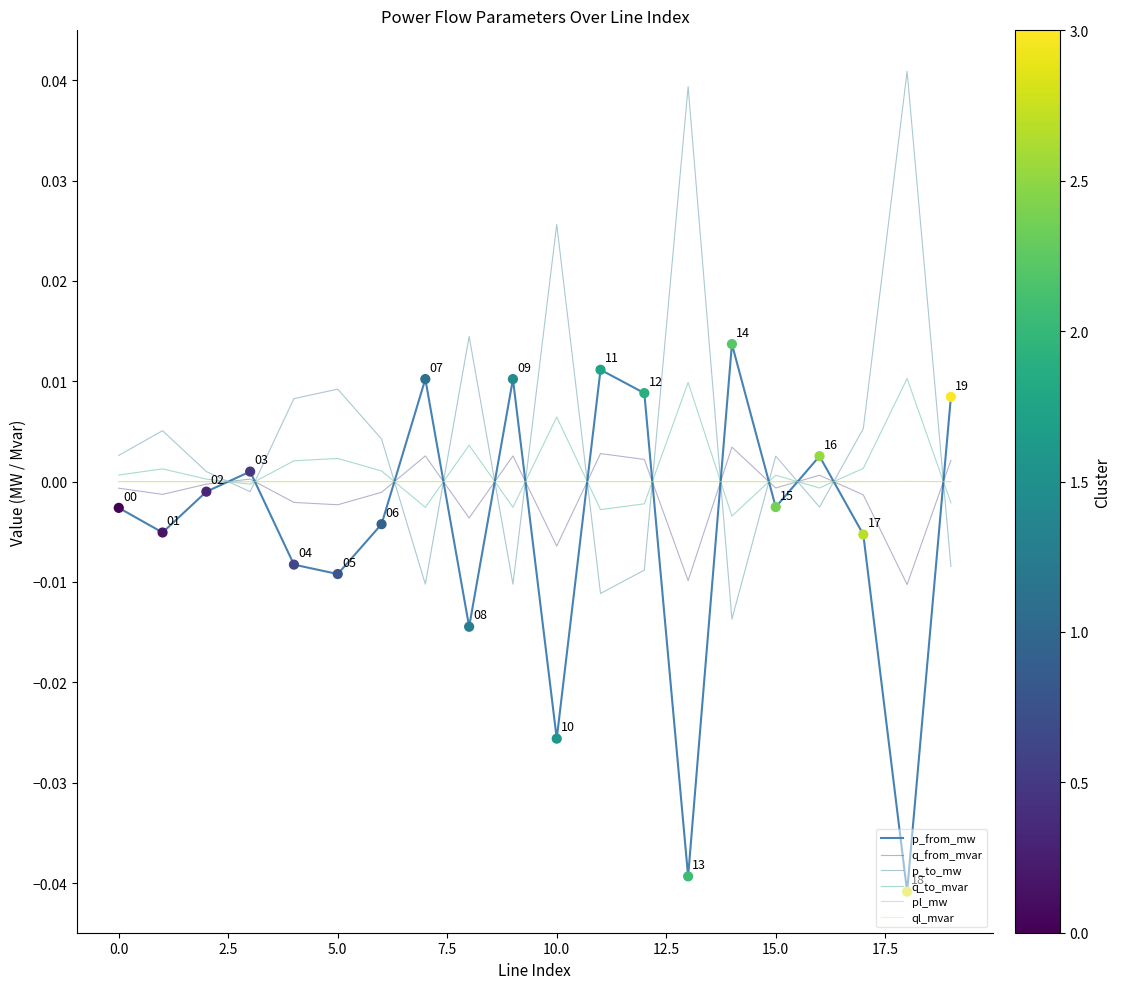

At how many categories does at least one series exceed 0?

20